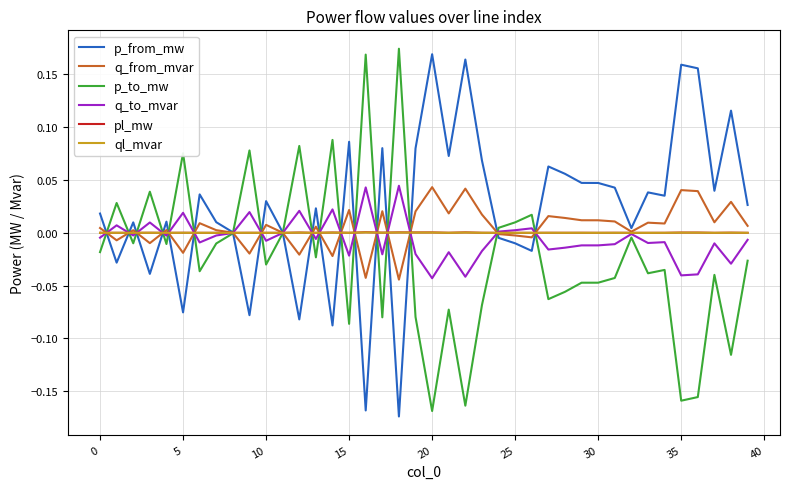

Which series has the largest total across all categories?

p_from_mw